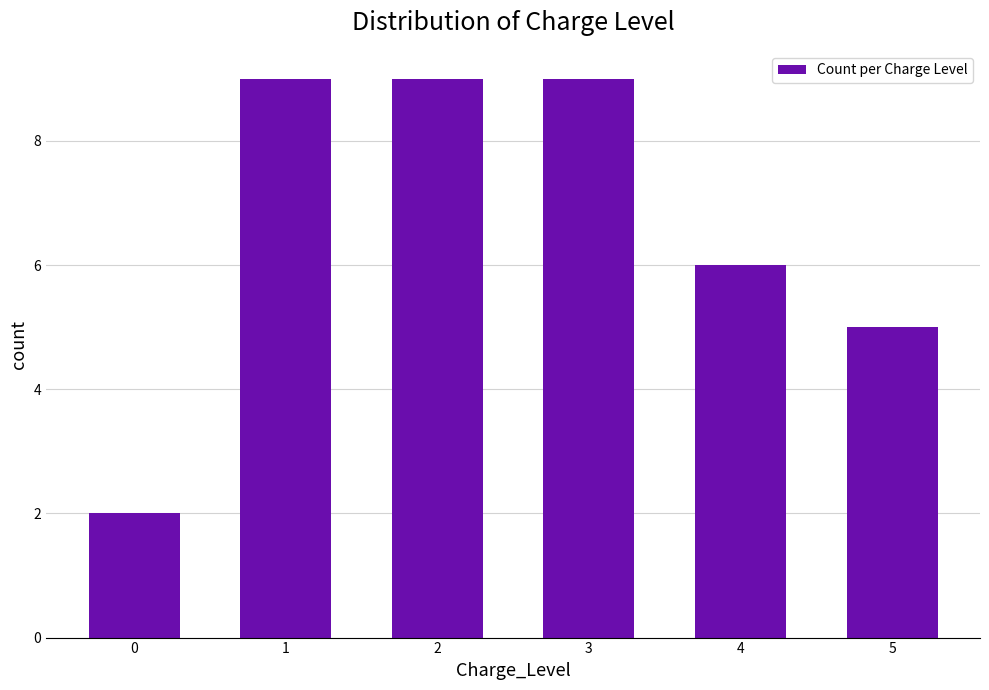

Count the values in the range 5 to 9.

5